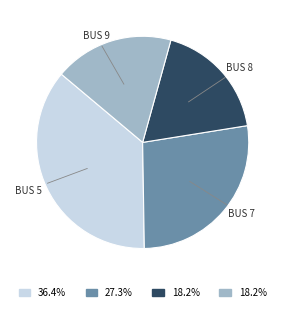

How many segments does this pie chart have?

4